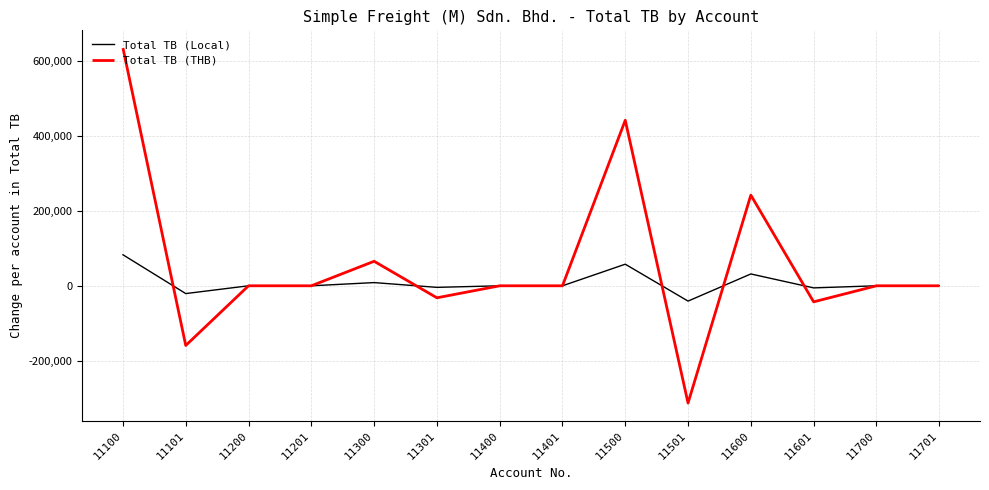

Where is Total TB (THB) nearest to the value 160954?

11600